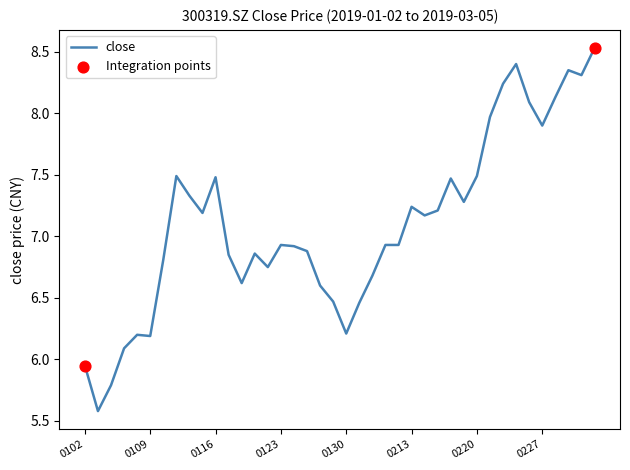

What is the greatest value displayed?

8.5